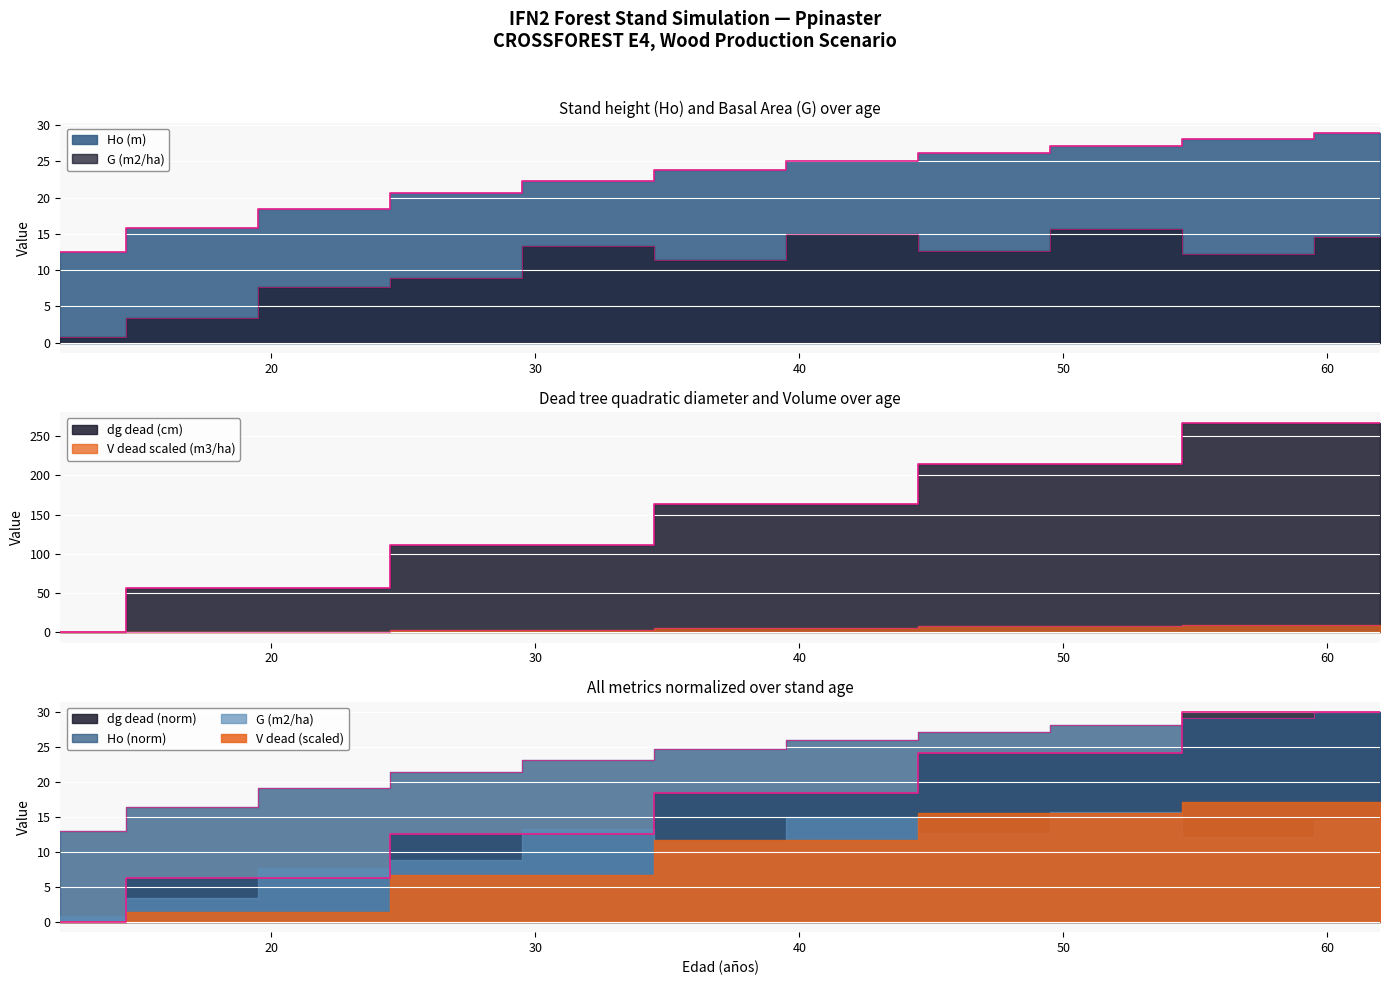

What value does the V dead (m3/ha) series have at 37?

5.8